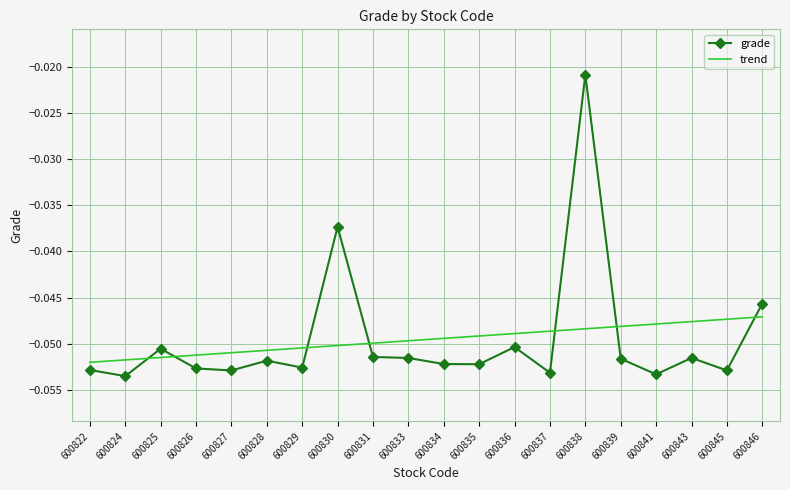

Which series has the largest range (max minus min)?

grade